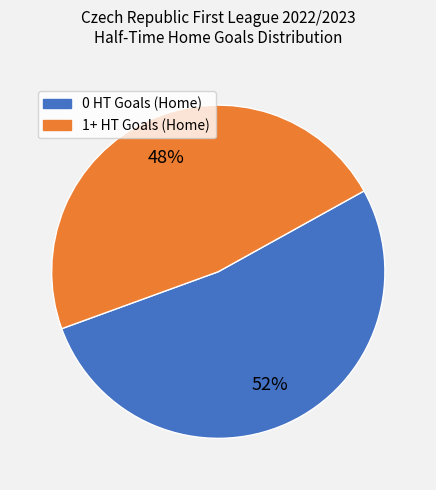

To the nearest percent, what is the average slice percentage?

50%